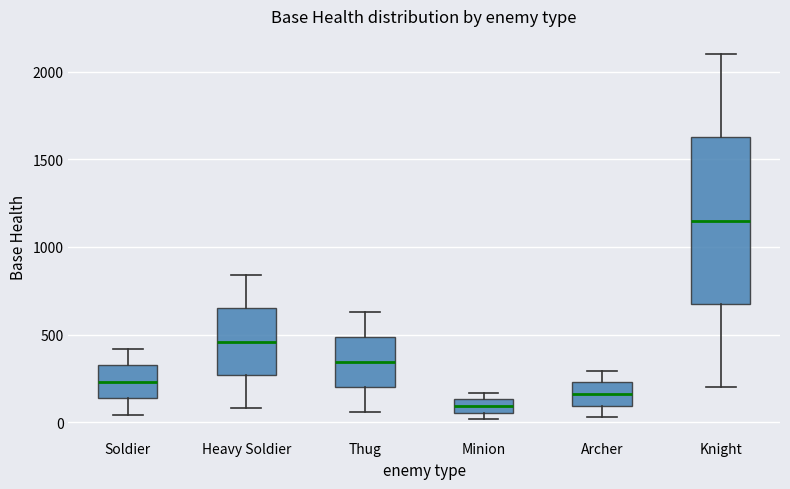

Which box is the tallest, from its lower edge to its upper edge?

Knight